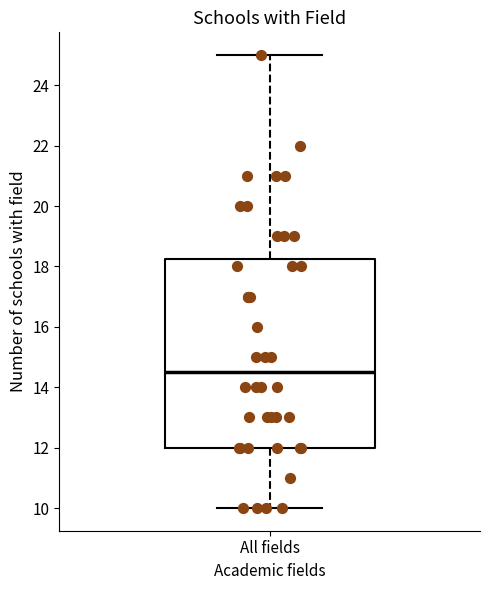

Read this box plot against the y-axis: the position of the median line, the range covered by the box, and the ends of both whiskers. The values are not printed on the chart, so give them approximately, as read against the axis.

median 14.6, box 12.0 to 18.2, whiskers 10.0 to 25.0